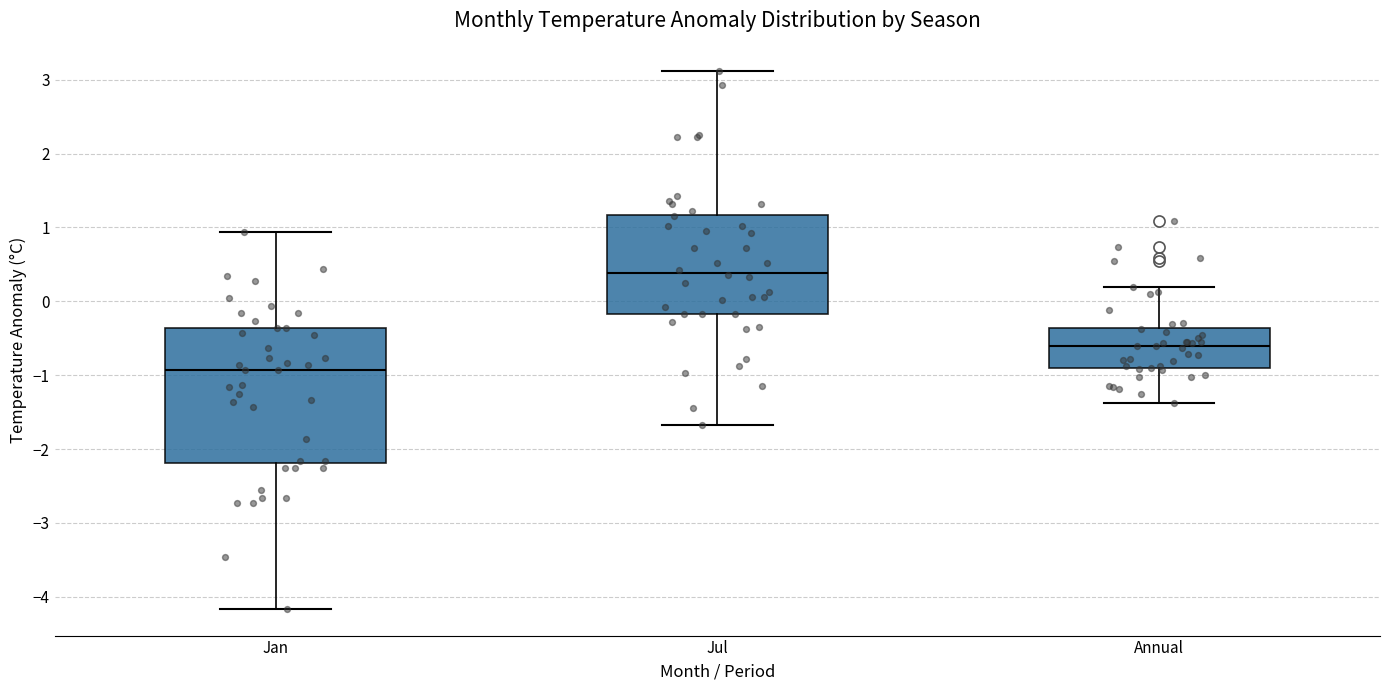

Comparing the boxes themselves (not the whiskers), which one is the tallest?

Jan